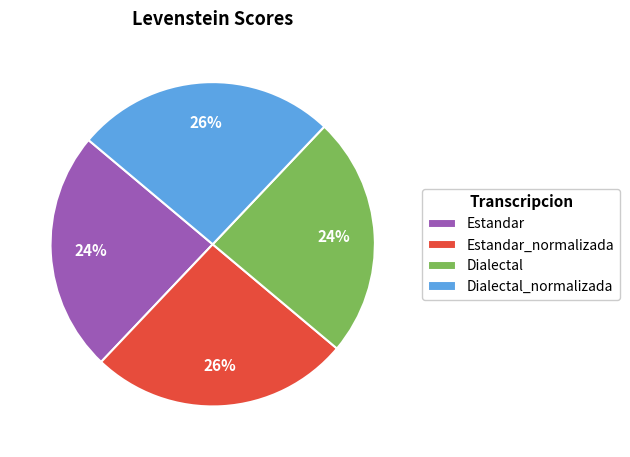

To the nearest percent, what is the combined percentage of Estandar and Estandar_normalizada?

50%